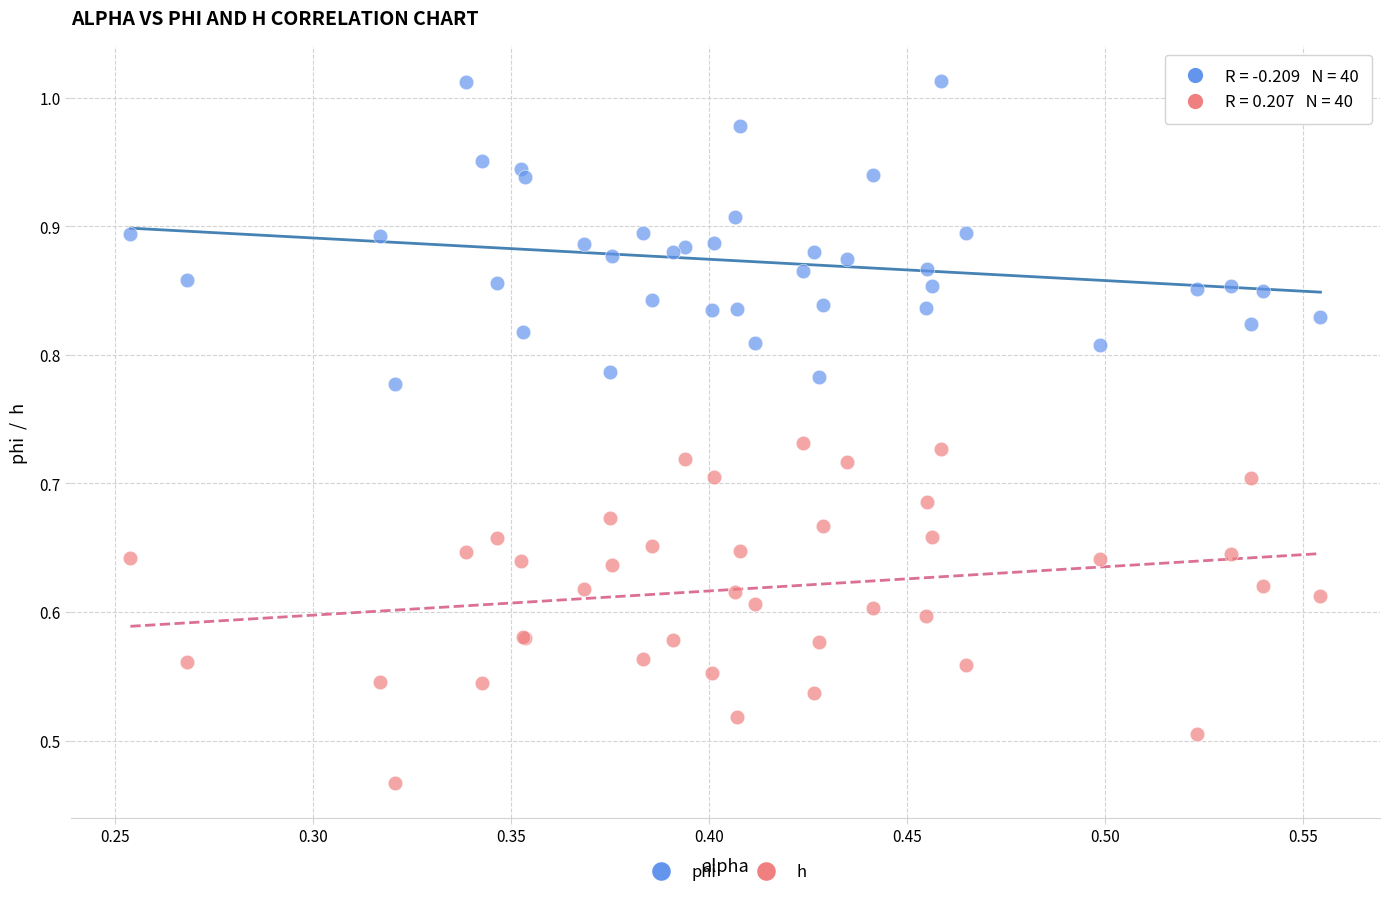

Which series reaches the maximum Y coordinate?

phi